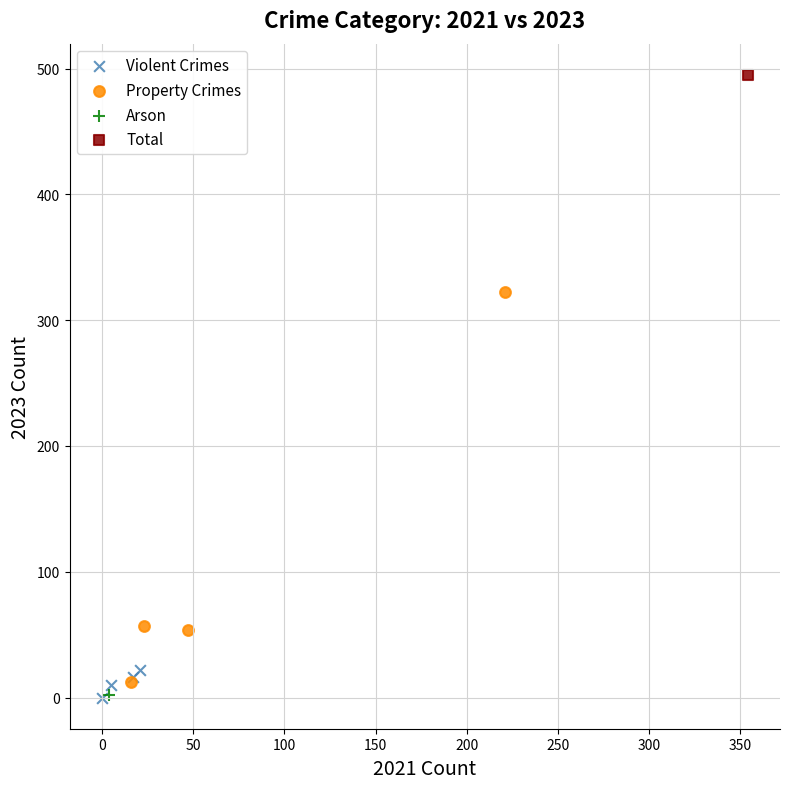

Which series contains the highest Y value?

Total